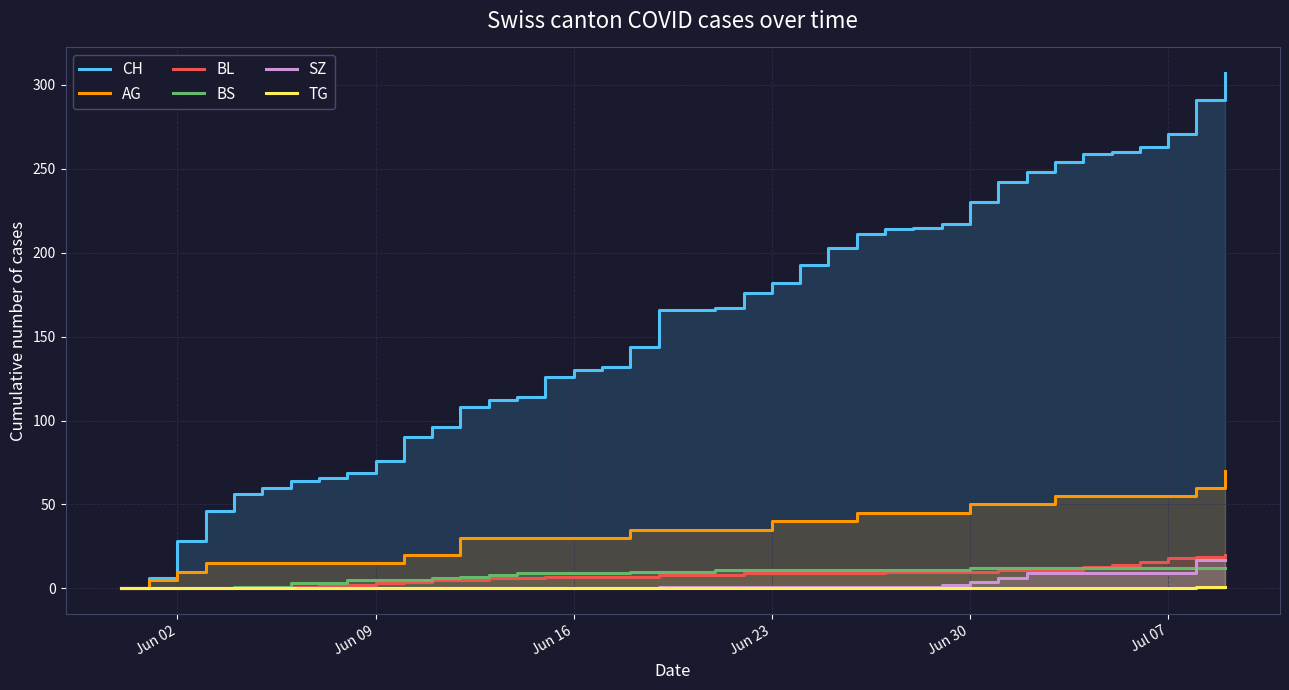

Which series has the largest total across all categories?

CH